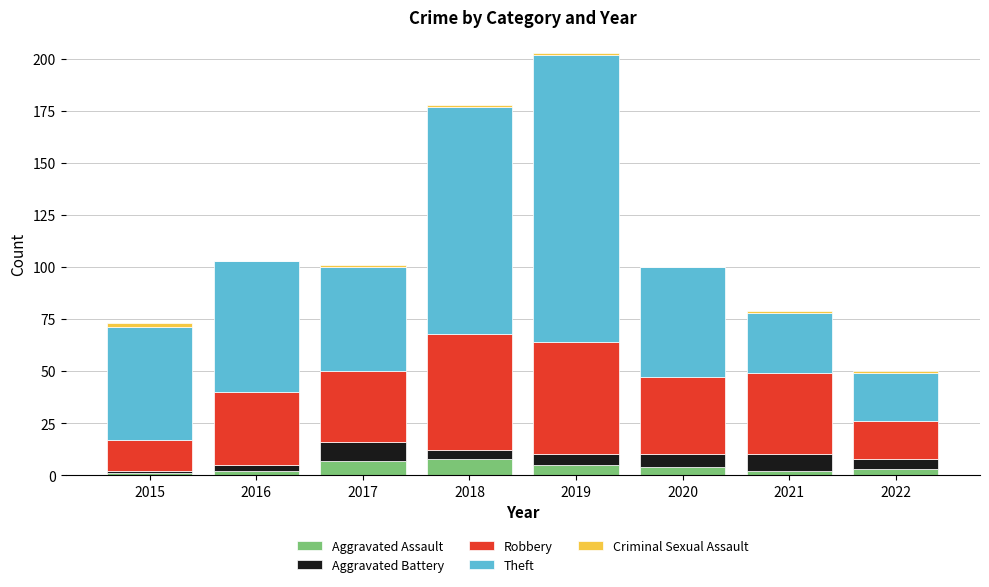

What is the maximum value for Aggravated Assault?

8